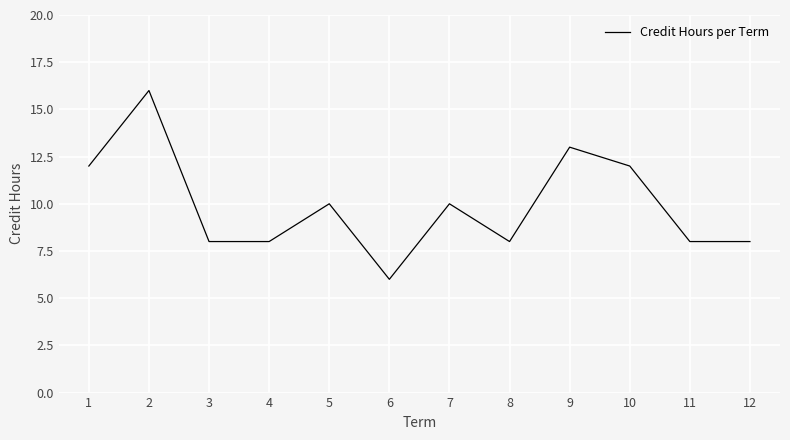

What is the smallest value displayed?

6